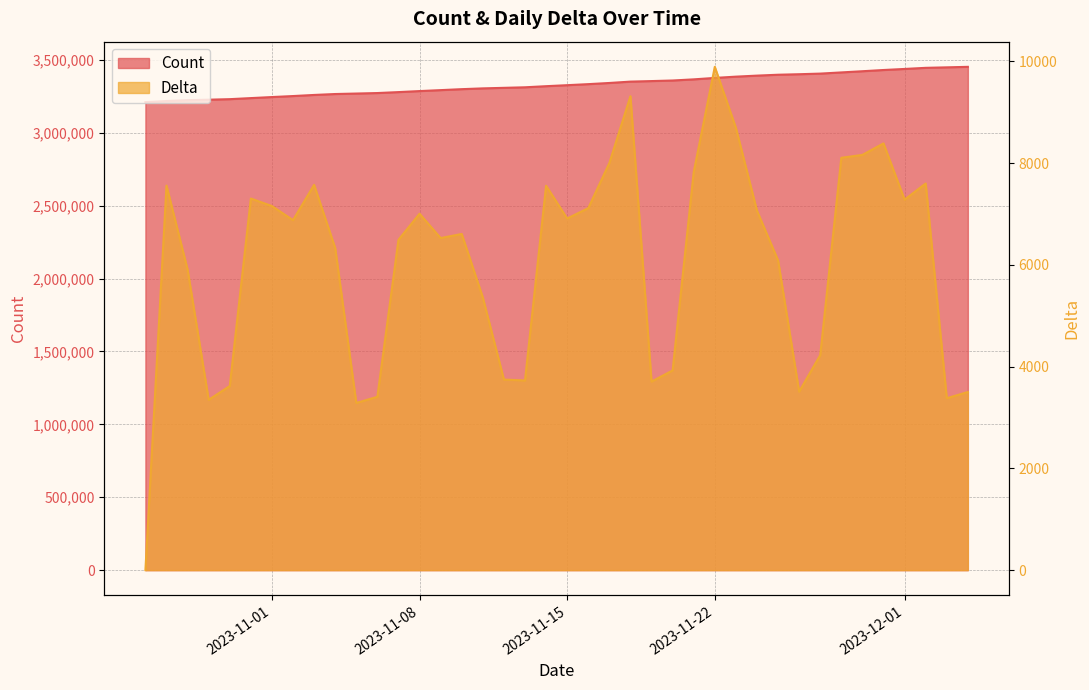

True or false: Delta and Count intersect in this chart.

False